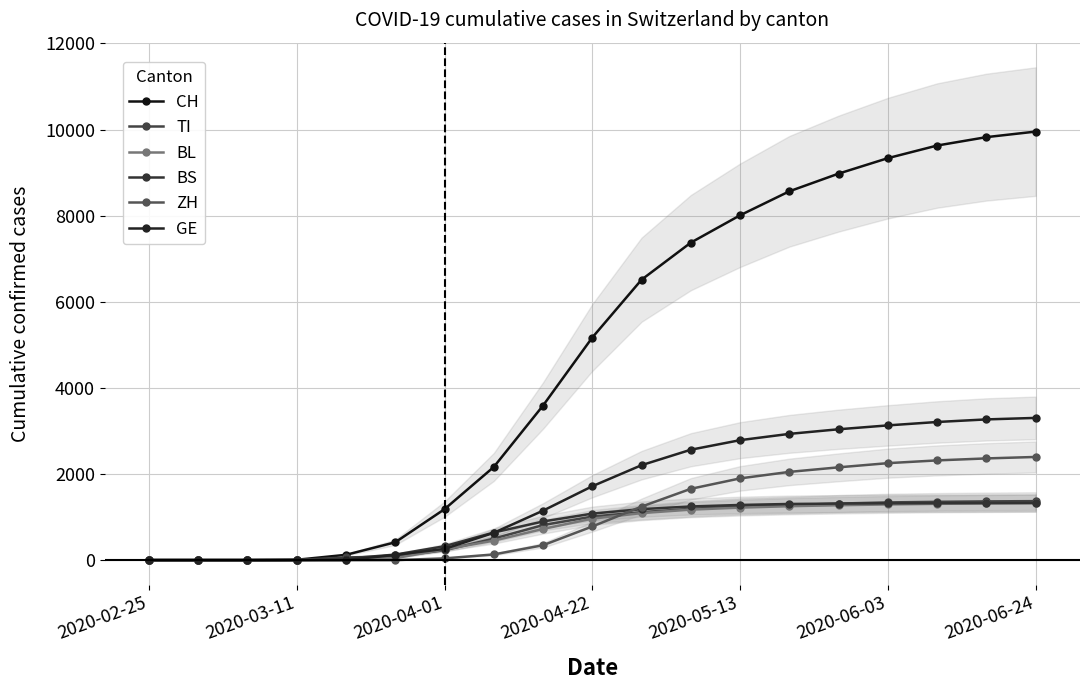

How many positive values does the BL series have?

16